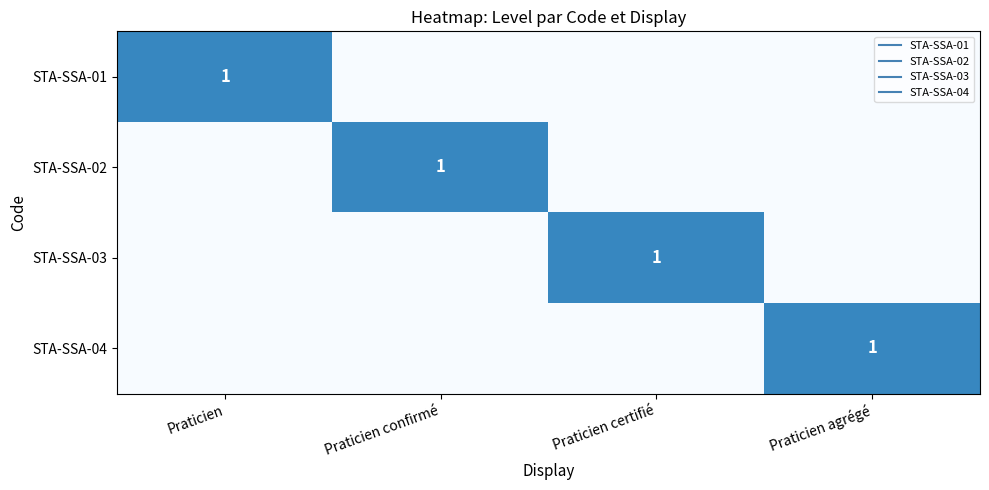

Count the number of categories in the chart.

4